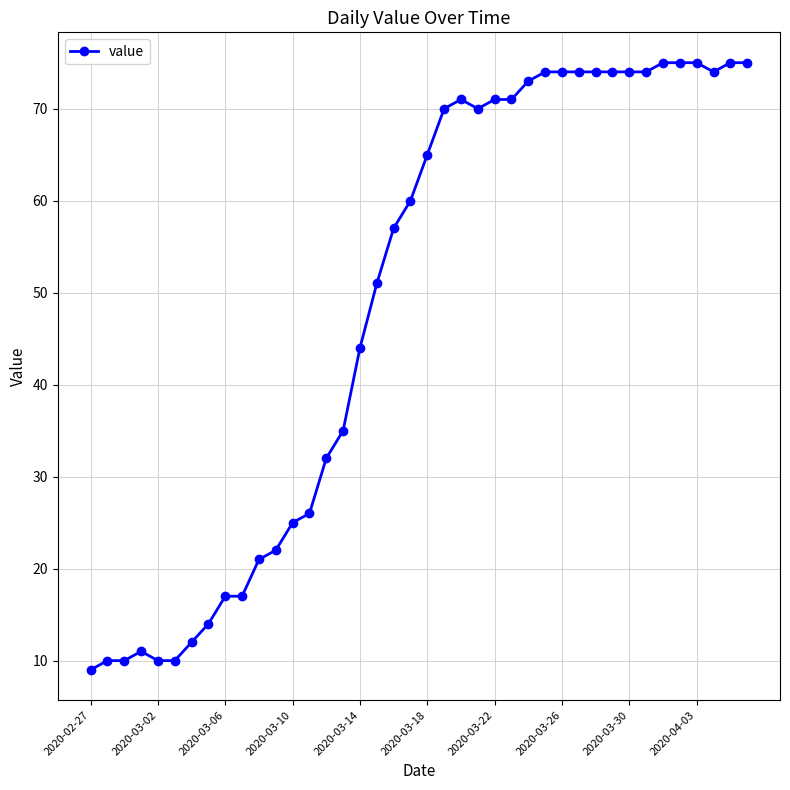

What is the average value?

49